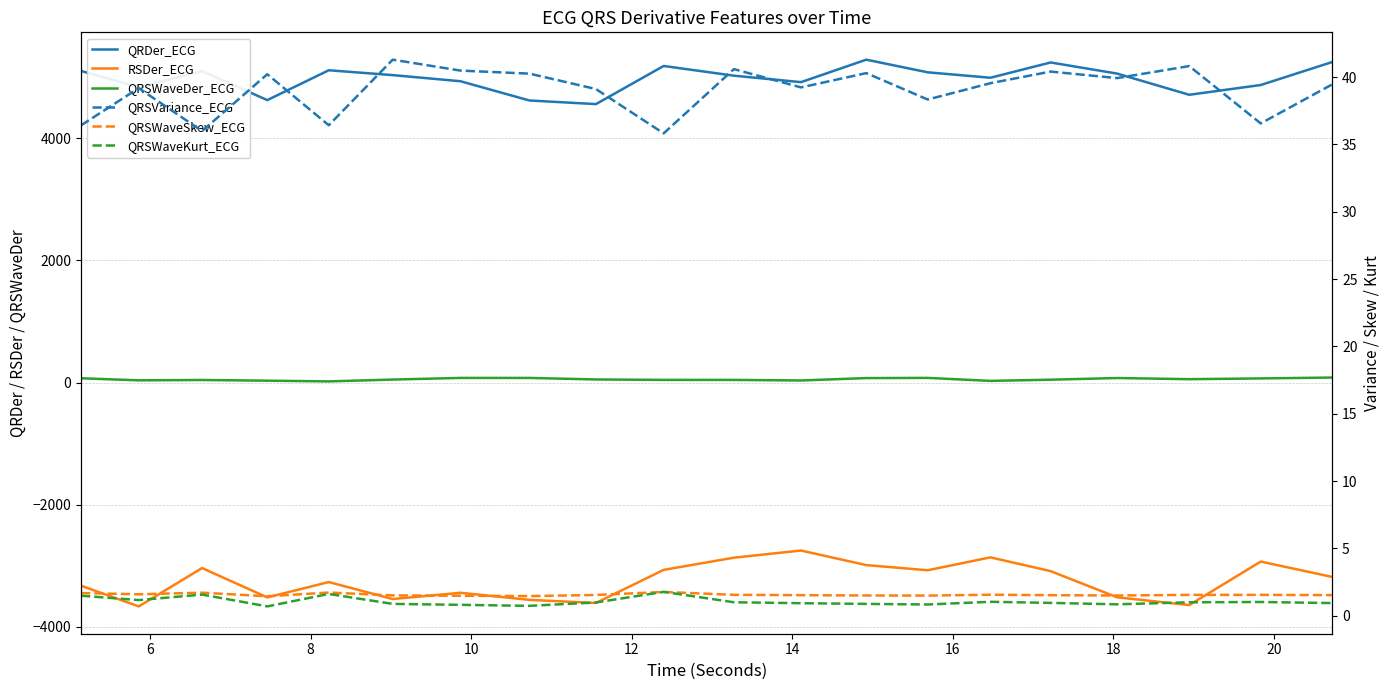

What is the average value of the QRSWaveSkew_ECG series?

1.6